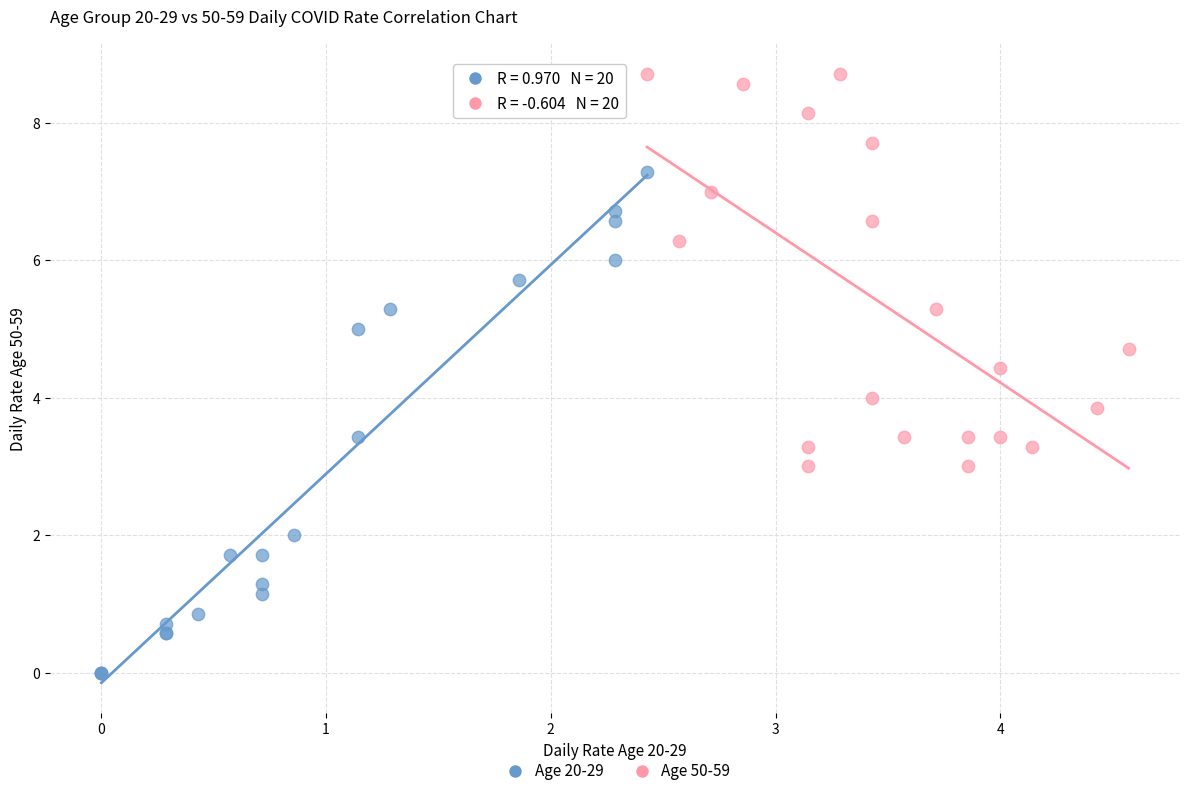

Which series has the largest Y range (max minus min)?

Age 20-29